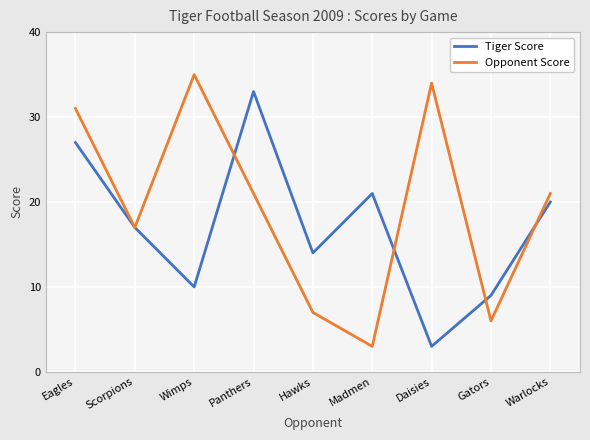

What are all the series names shown in the legend?

Tiger Score, Opponent Score